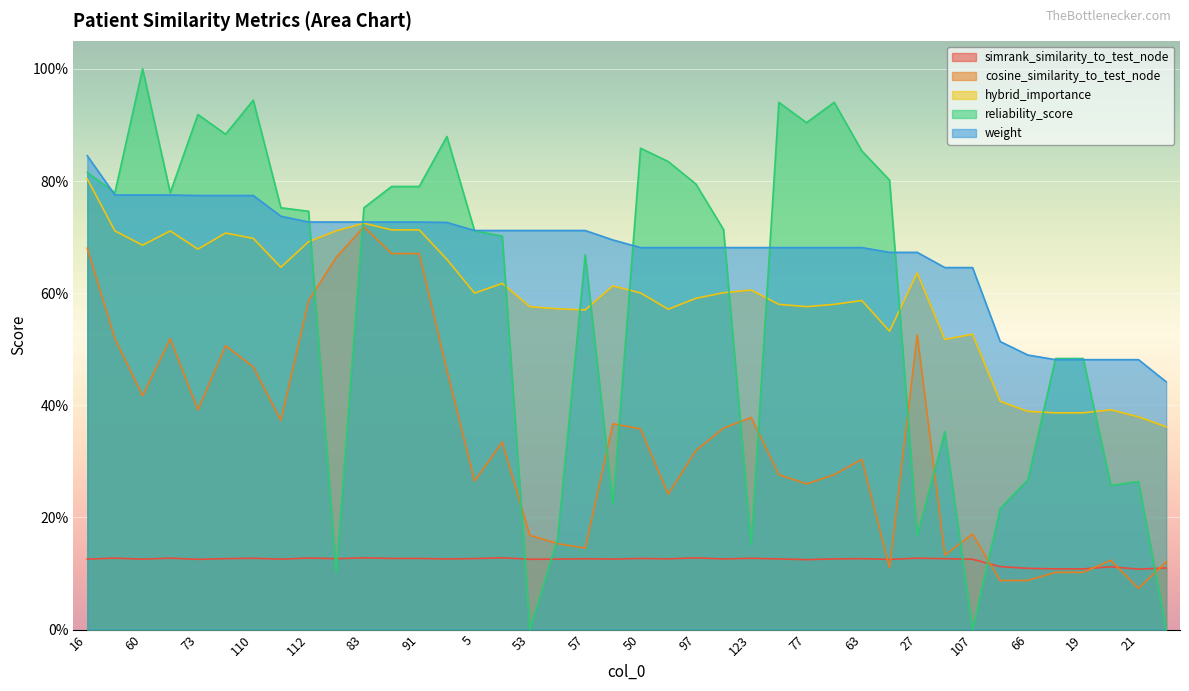

Reading left to right, what are all the values shown in this chart?

simrank_similarity_to_test_node: 16=0.1	55=0.1	60=0.1	80=0.1	73=0.1	118=0.1	110=0.1	82=0.1	112=0.1	85=0.1	83=0.1	38=0.1	91=0.1	9=0.1	5=0.1	94=0.1	53=0.1	74=0.1	57=0.1	31=0.1	50=0.1	125=0.1	97=0.1	121=0.1	123=0.1	114=0.1	77=0.1	33=0.1	63=0.1	133=0.1	27=0.1	81=0.1	107=0.1	99=0.1	66=0.1	128=0.1	19=0.1	46=0.1	21=0.1	45=0.1
cosine_similarity_to_test_node: 16=0.7	55=0.5	60=0.4	80=0.5	73=0.4	118=0.5	110=0.5	82=0.4	112=0.6	85=0.7	83=0.7	38=0.7	91=0.7	9=0.5	5=0.3	94=0.3	53=0.2	74=0.2	57=0.1	31=0.4	50=0.4	125=0.2	97=0.3	121=0.4	123=0.4	114=0.3	77=0.3	33=0.3	63=0.3	133=0.1	27=0.5	81=0.1	107=0.2	99=0.1	66=0.1	128=0.1	19=0.1	46=0.1	21=0.1	45=0.1
hybrid_importance: 16=0.8	55=0.7	60=0.7	80=0.7	73=0.7	118=0.7	110=0.7	82=0.6	112=0.7	85=0.7	83=0.7	38=0.7	91=0.7	9=0.7	5=0.6	94=0.6	53=0.6	74=0.6	57=0.6	31=0.6	50=0.6	125=0.6	97=0.6	121=0.6	123=0.6	114=0.6	77=0.6	33=0.6	63=0.6	133=0.5	27=0.6	81=0.5	107=0.5	99=0.4	66=0.4	128=0.4	19=0.4	46=0.4	21=0.4	45=0.4
reliability_score: 16=0.8	55=0.8	60=1.0	80=0.8	73=0.9	118=0.9	110=0.9	82=0.8	112=0.7	85=0.1	83=0.8	38=0.8	91=0.8	9=0.9	5=0.7	94=0.7	53=0.0	74=0.2	57=0.7	31=0.2	50=0.9	125=0.8	97=0.8	121=0.7	123=0.2	114=0.9	77=0.9	33=0.9	63=0.9	133=0.8	27=0.2	81=0.4	107=0.0	99=0.2	66=0.3	128=0.5	19=0.5	46=0.3	21=0.3	45=0.0
weight: 16=0.8	55=0.8	60=0.8	80=0.8	73=0.8	118=0.8	110=0.8	82=0.7	112=0.7	85=0.7	83=0.7	38=0.7	91=0.7	9=0.7	5=0.7	94=0.7	53=0.7	74=0.7	57=0.7	31=0.7	50=0.7	125=0.7	97=0.7	121=0.7	123=0.7	114=0.7	77=0.7	33=0.7	63=0.7	133=0.7	27=0.7	81=0.6	107=0.6	99=0.5	66=0.5	128=0.5	19=0.5	46=0.5	21=0.5	45=0.4